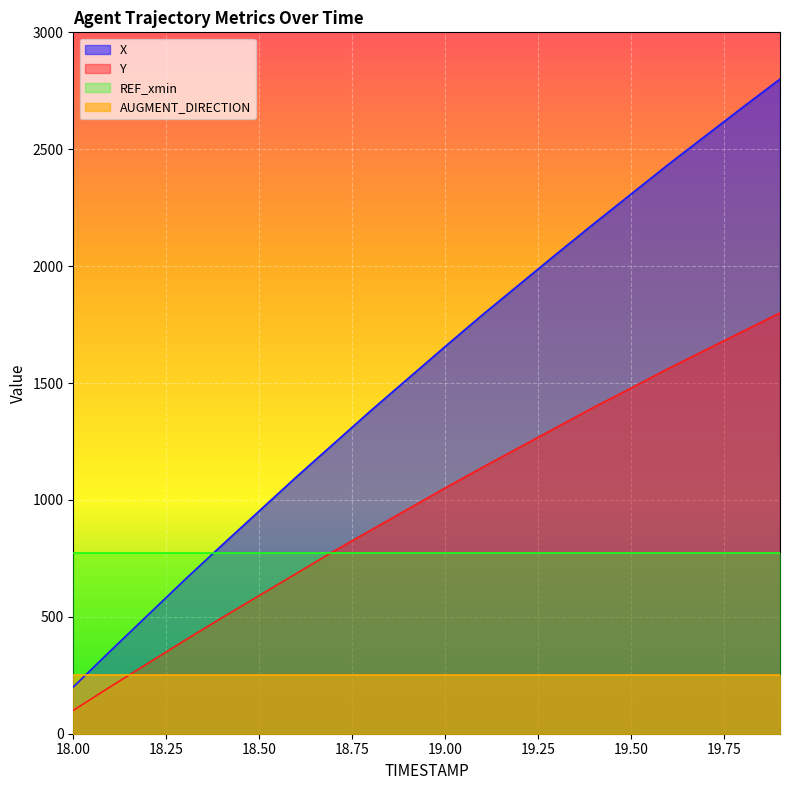

List the series in order of their peak value, lowest first.

AUGMENT_DIRECTION, REF_xmin, Y, X